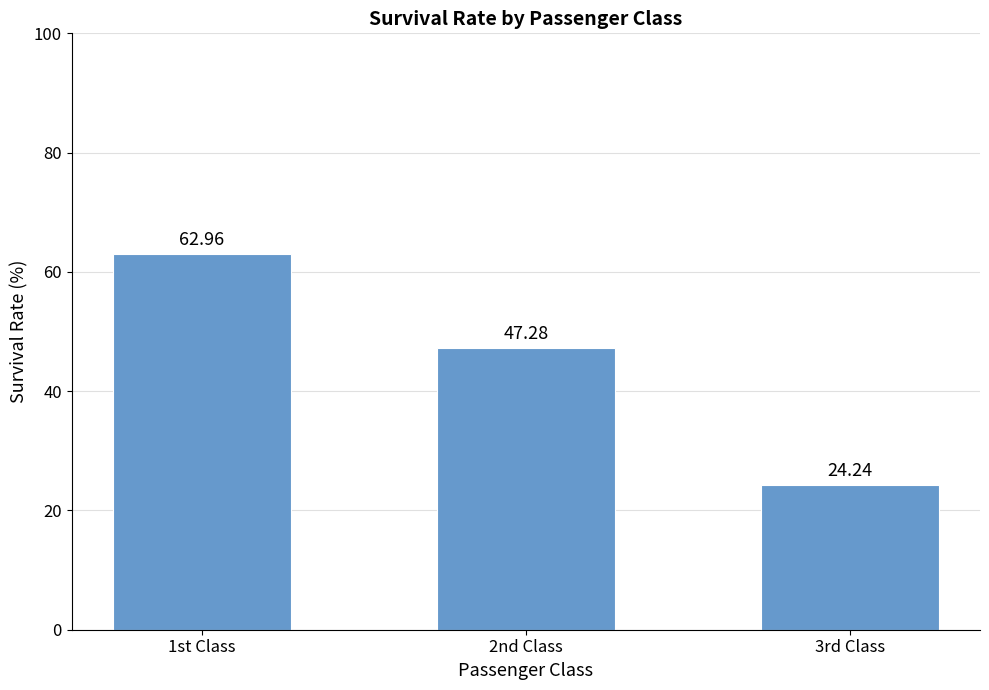

What is the smallest value displayed?

24.2